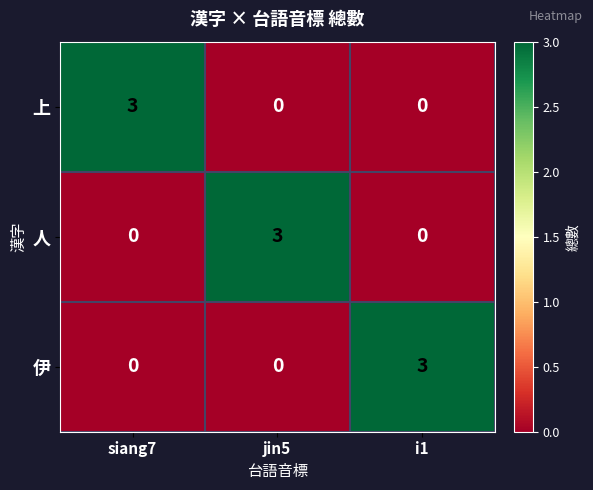

The value of 伊 at jin5 is 0. True or false?

True